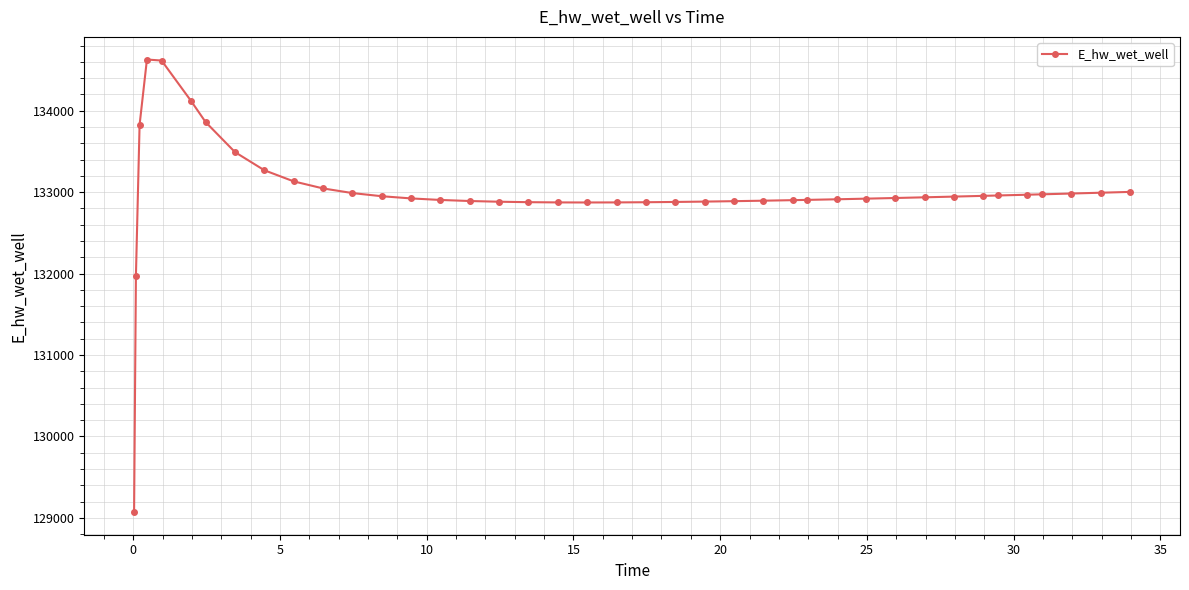

What is the average value?

132993.8